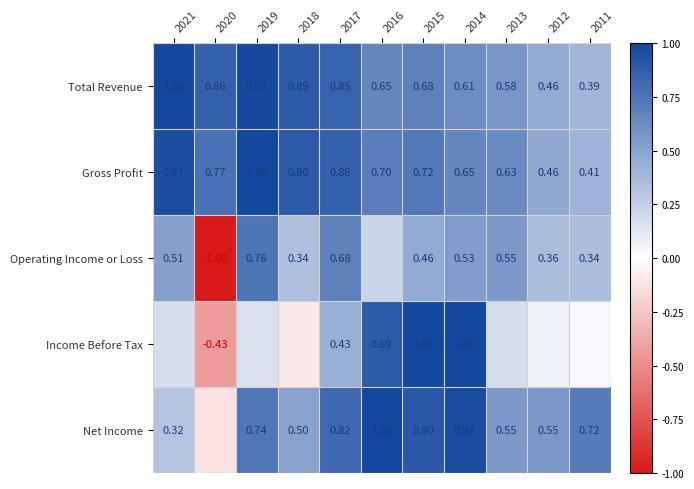

What is the difference between the maximum and minimum values in the Income Before Tax series?

1.4